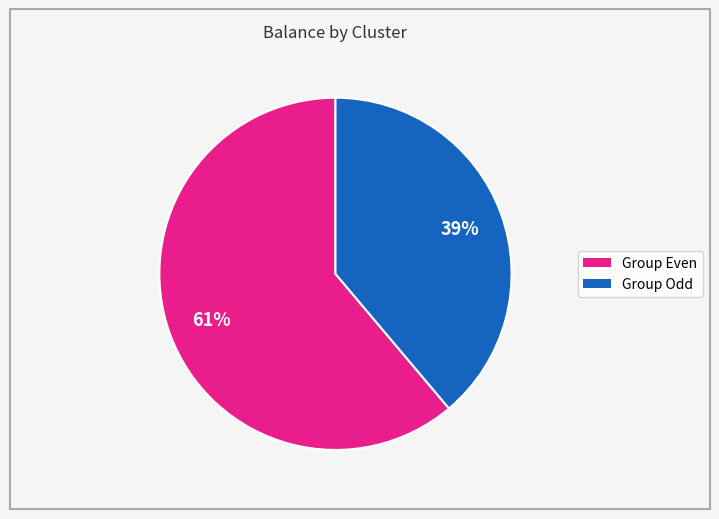

Is there a majority slice in this chart?

Yes